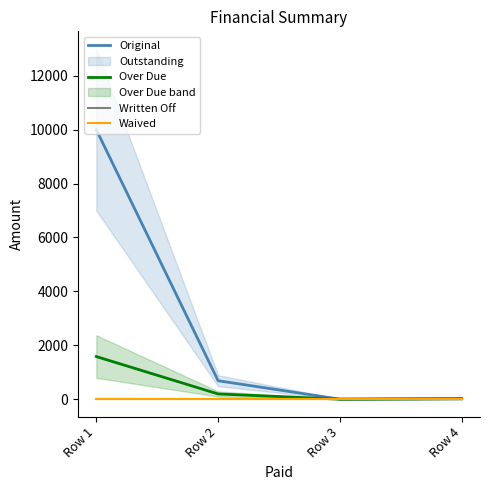

Does the chart display data point markers on the line(s)?

No